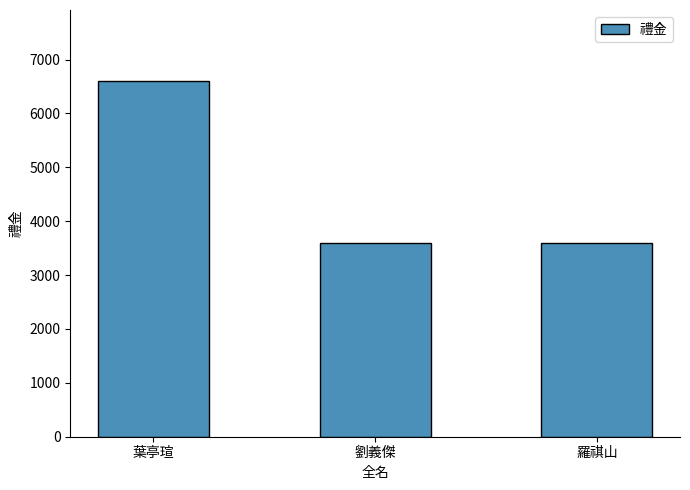

What is the minimum value shown in the chart?

3600